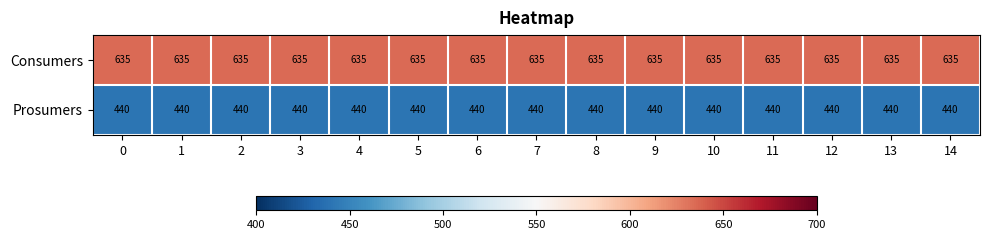

What is the average value of the Prosumers series?

440